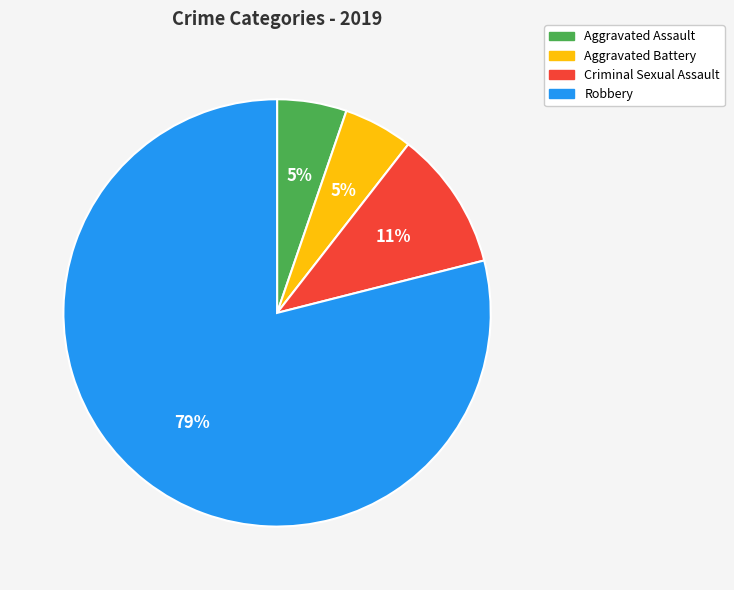

Combined, do Criminal Sexual Assault and Robbery account for over 50%?

Yes